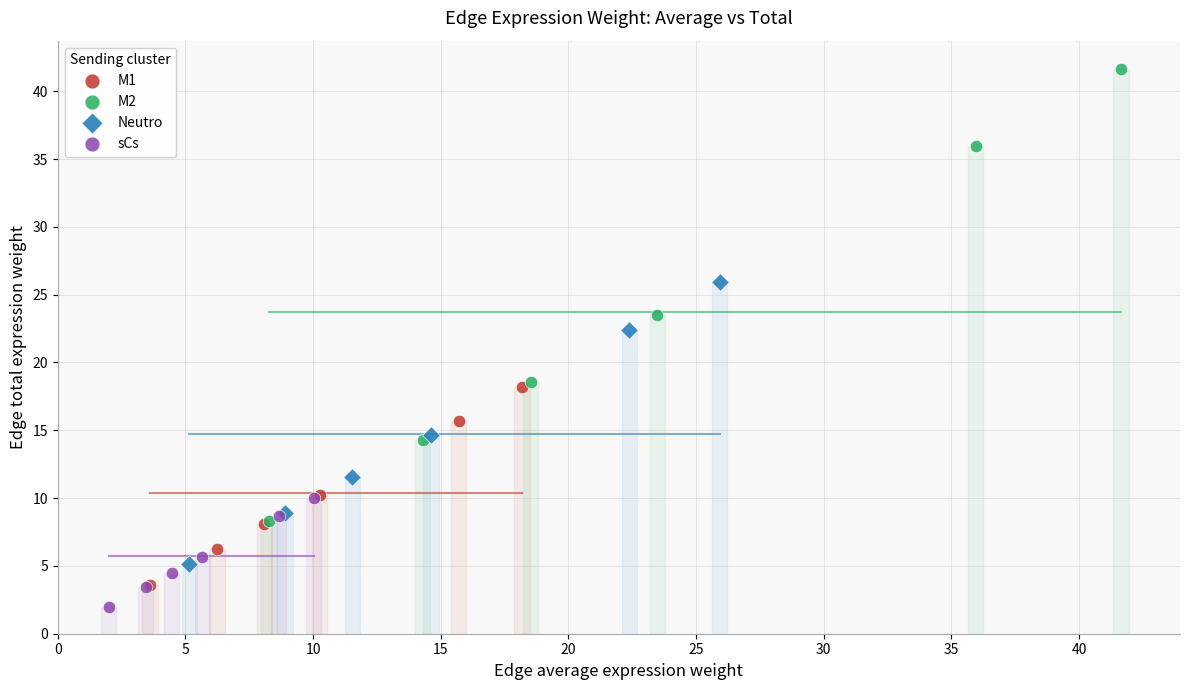

Which series contains the highest Y value?

M2